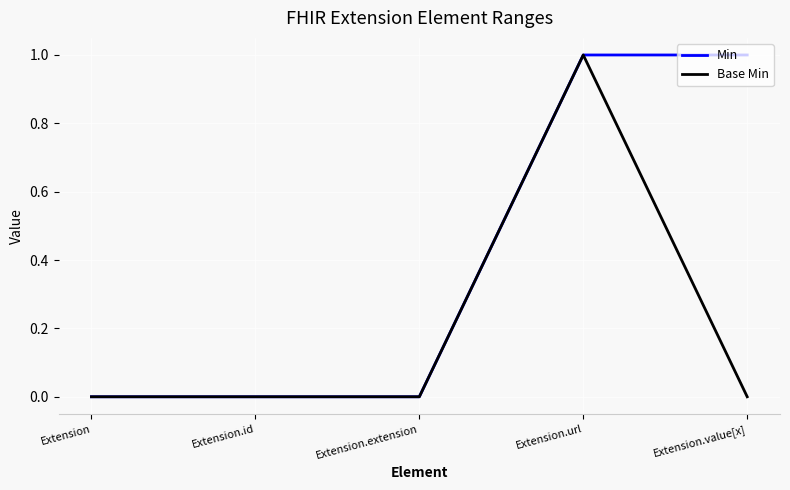

What position from the left is Extension.url?

4